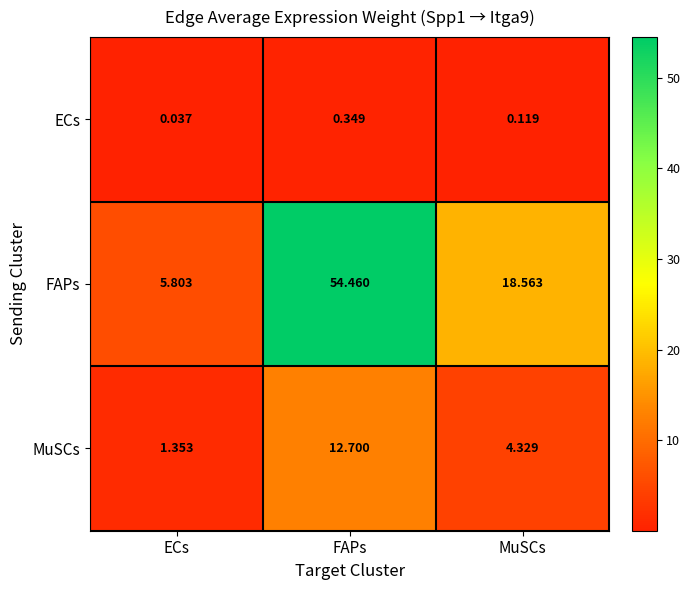

Which series changed the most between FAPs and MuSCs?

FAPs